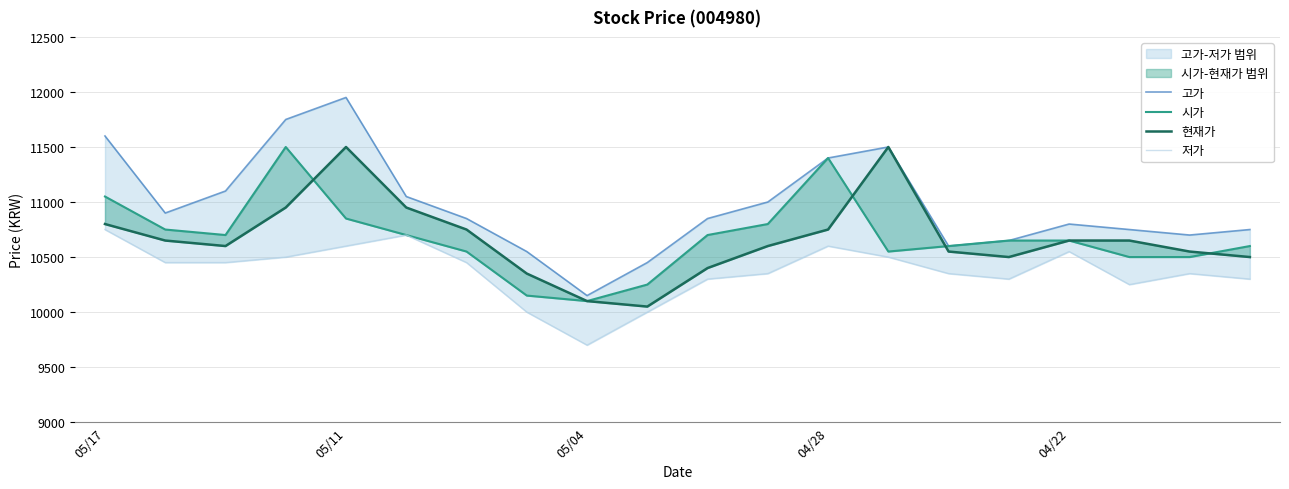

In 저가, how many points are higher than both neighbors (excluding endpoints)?

4